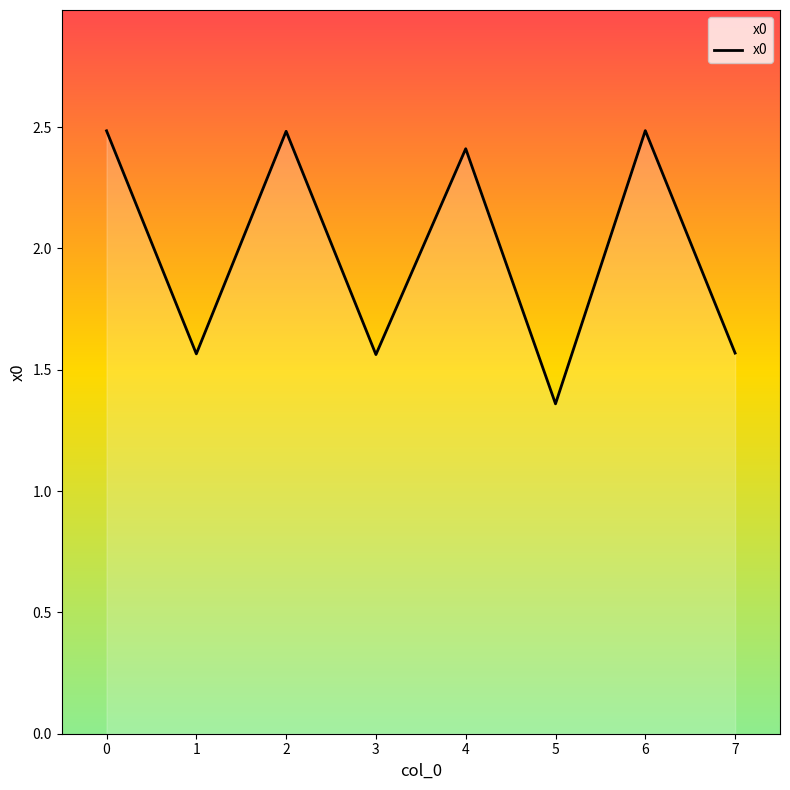

Approximately how many times larger is the value at 4 compared to 1?

1.5